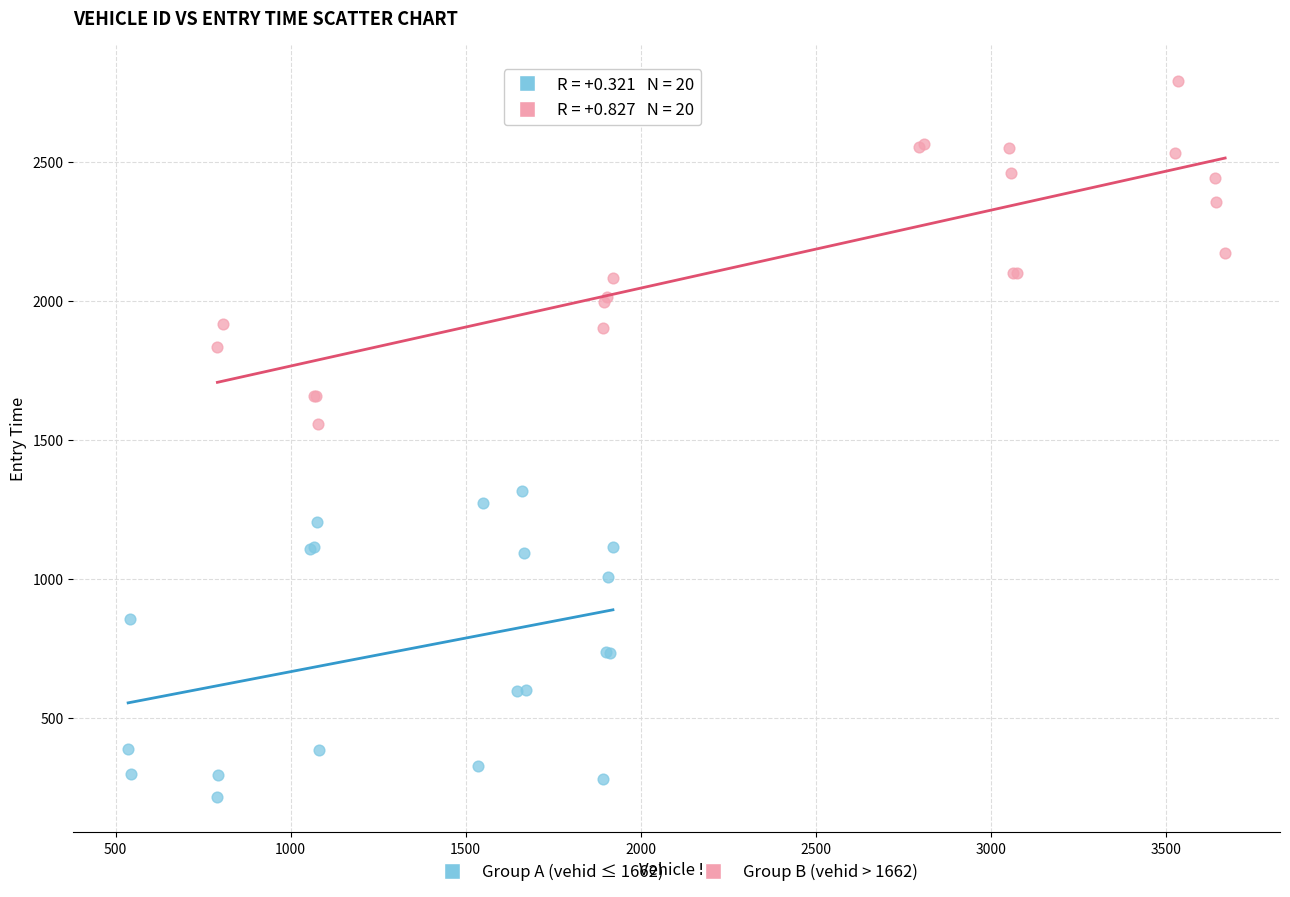

Which series has the largest Y range (max minus min)?

Group B (vehid > 1662)